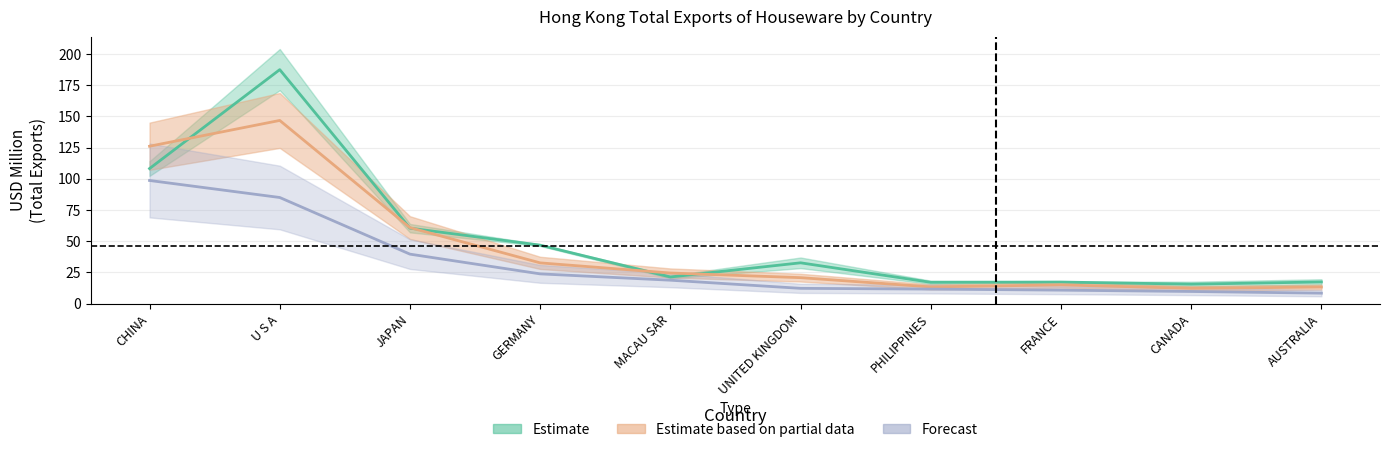

Is it true that 201812 equals 85.0 at U S A?

True